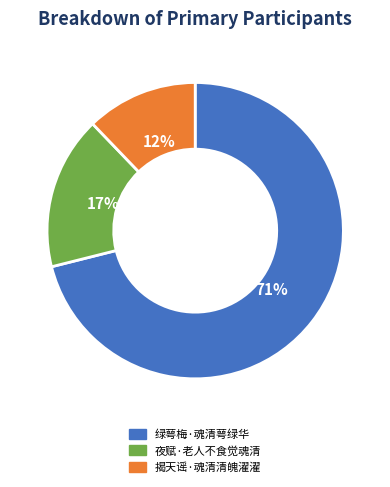

To the nearest percent, what is the difference between the 揭天谣·魂清清魄濯濯 and 绿萼梅·魂清萼绿华 slice percentages?

59%